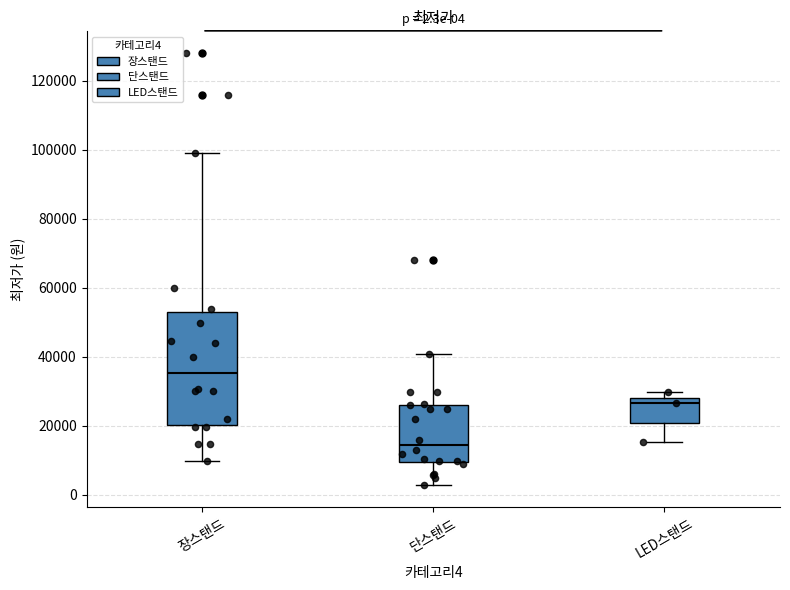

Comparing the boxes themselves (not the whiskers), which one is the tallest?

장스탠드